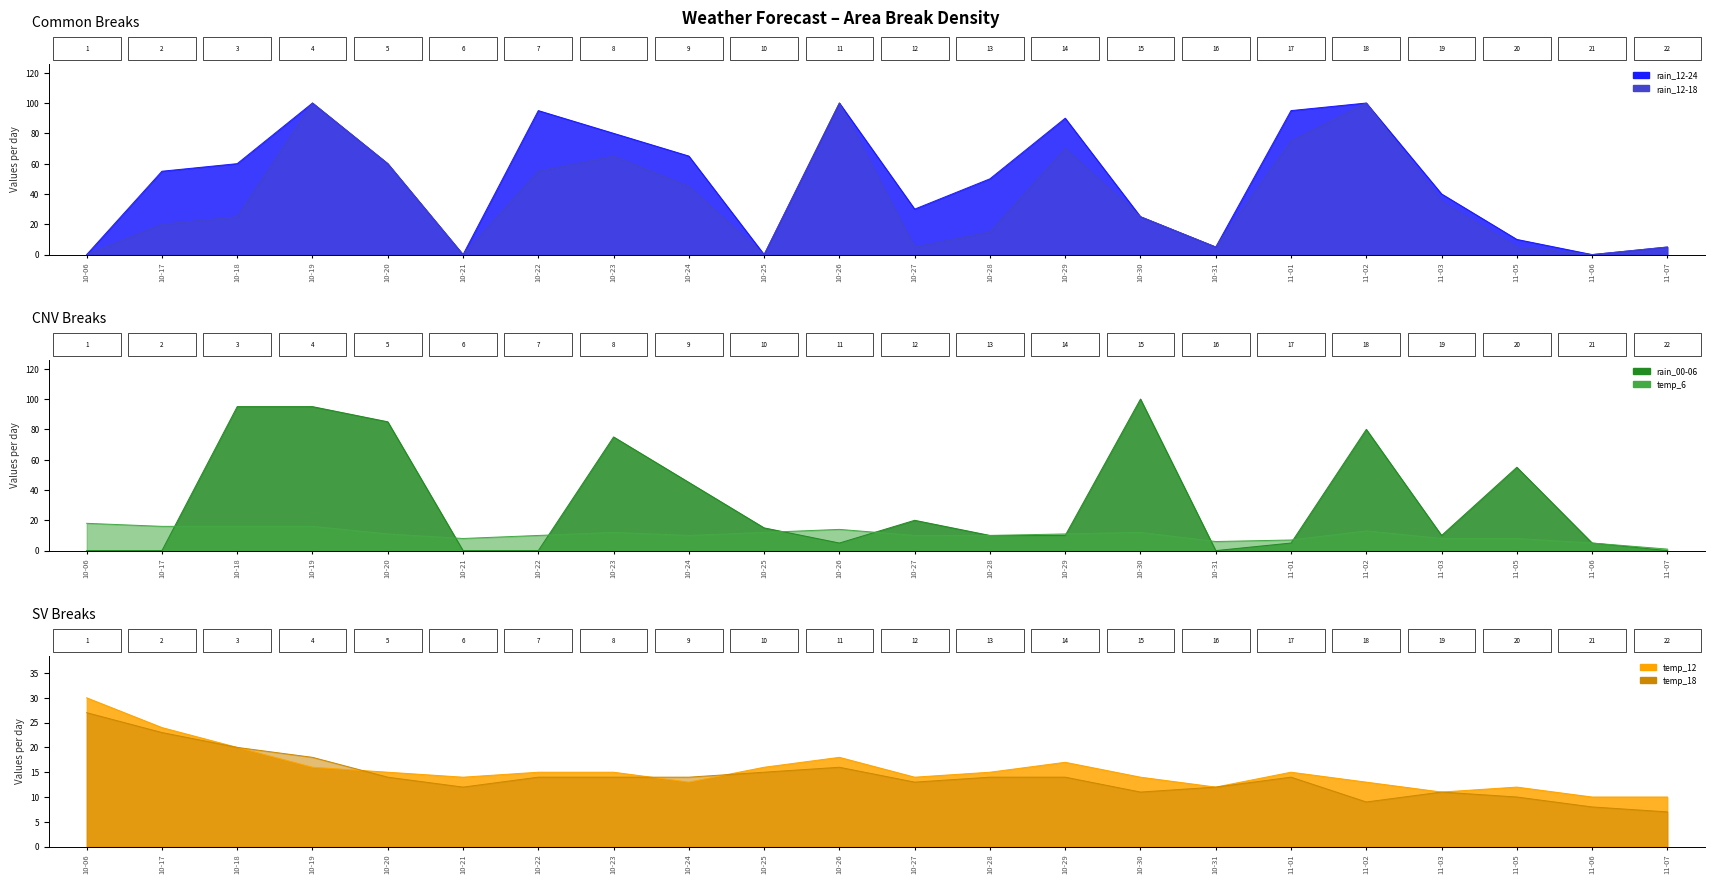

Reading right to left, transcribe all the data shown in this chart.

rain_12-24: 5	0	10	40	100	95	5	25	90	50	30	100	0	65	80	95	0	60	100	60	55	0
rain_12-18: 5	0	5	35	100	75	5	25	70	15	5	100	0	45	65	55	0	60	100	25	20	0
rain_00-06: 0	5	55	10	80	5	0	100	10	10	20	5	15	45	75	0	0	85	95	95	0	0
temp_6: 1	5	8	8	13	7	6	12	11	10	10	14	12	10	12	10	8	11	16	16	16	18
temp_12: 10	10	12	11	13	15	12	14	17	15	14	18	16	13	15	15	14	15	16	20	24	30
temp_18: 7	8	10	11	9	14	12	11	14	14	13	16	15	14	14	14	12	14	18	20	23	27